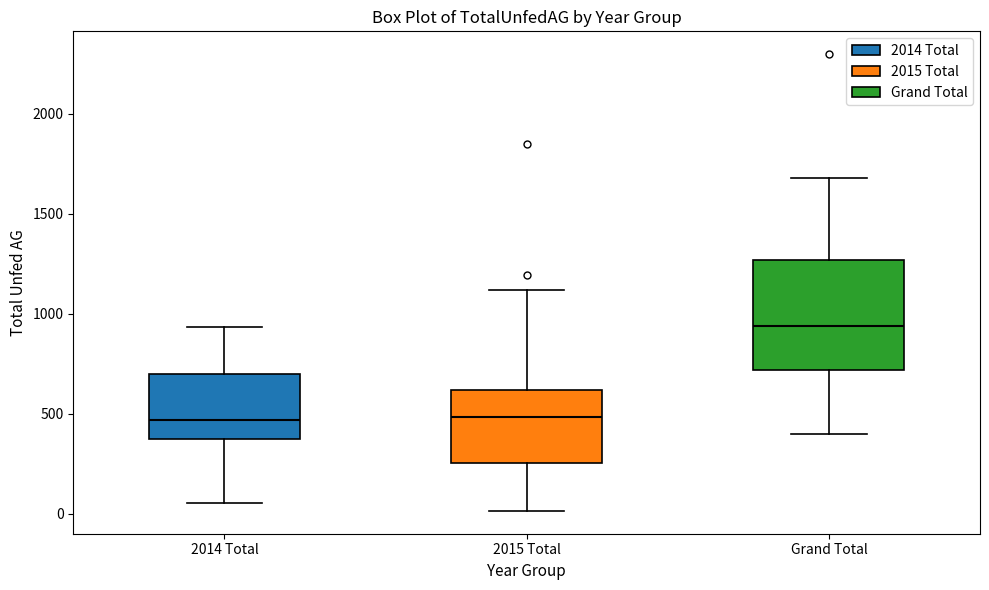

Reading left to right, read every box against the y-axis: the position of its median line, the range the box covers, and the ends of its whiskers. The values are not printed on the chart, so give them approximately, as read against the axis.

2014 Total: median 450, box 350 to 700, whiskers 50 to 950
2015 Total: median 500, box 250 to 600, whiskers 0 to 1100
Grand Total: median 950, box 700 to 1250, whiskers 400 to 1700